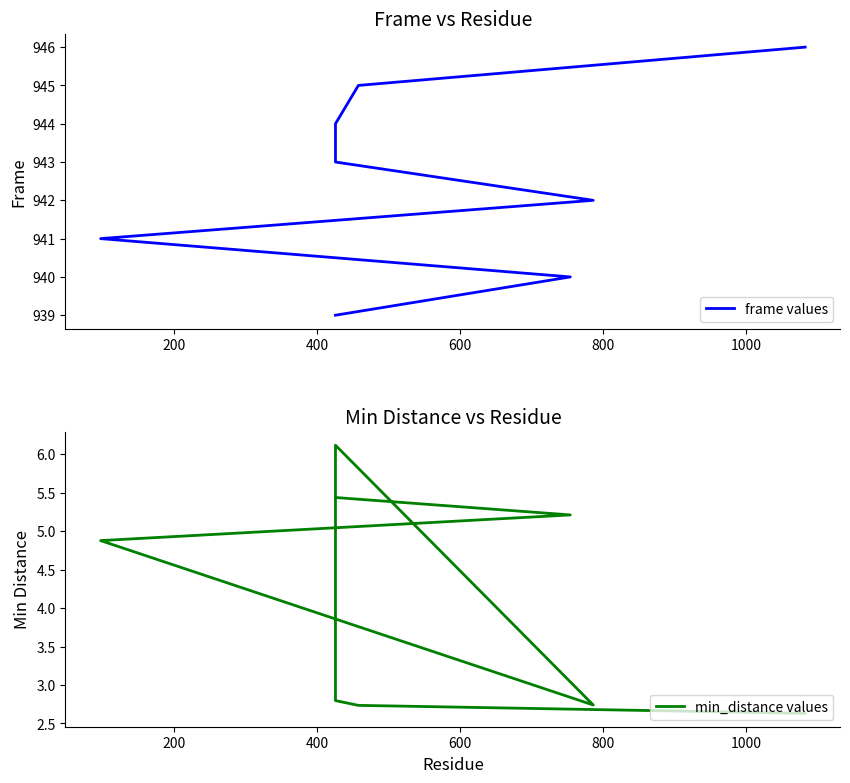

Which series has the largest range (max minus min)?

frame values